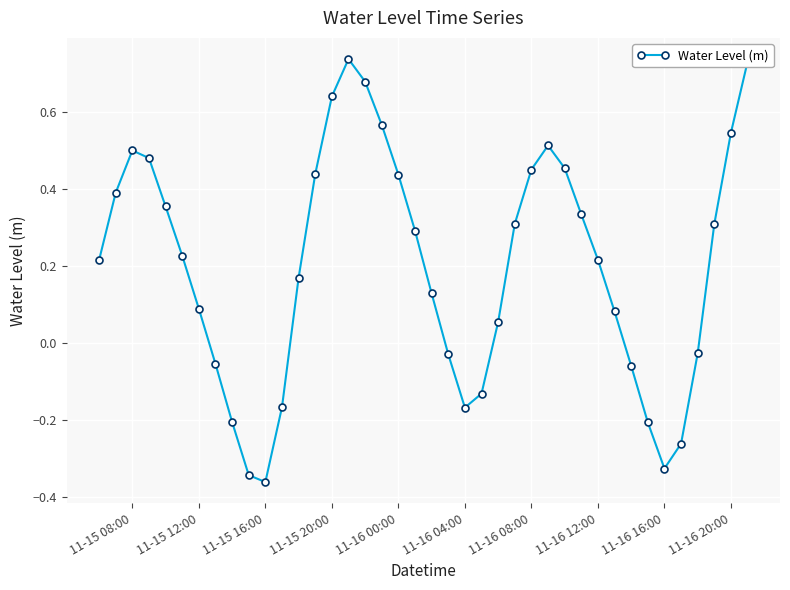

How many lines are shown in the chart?

1